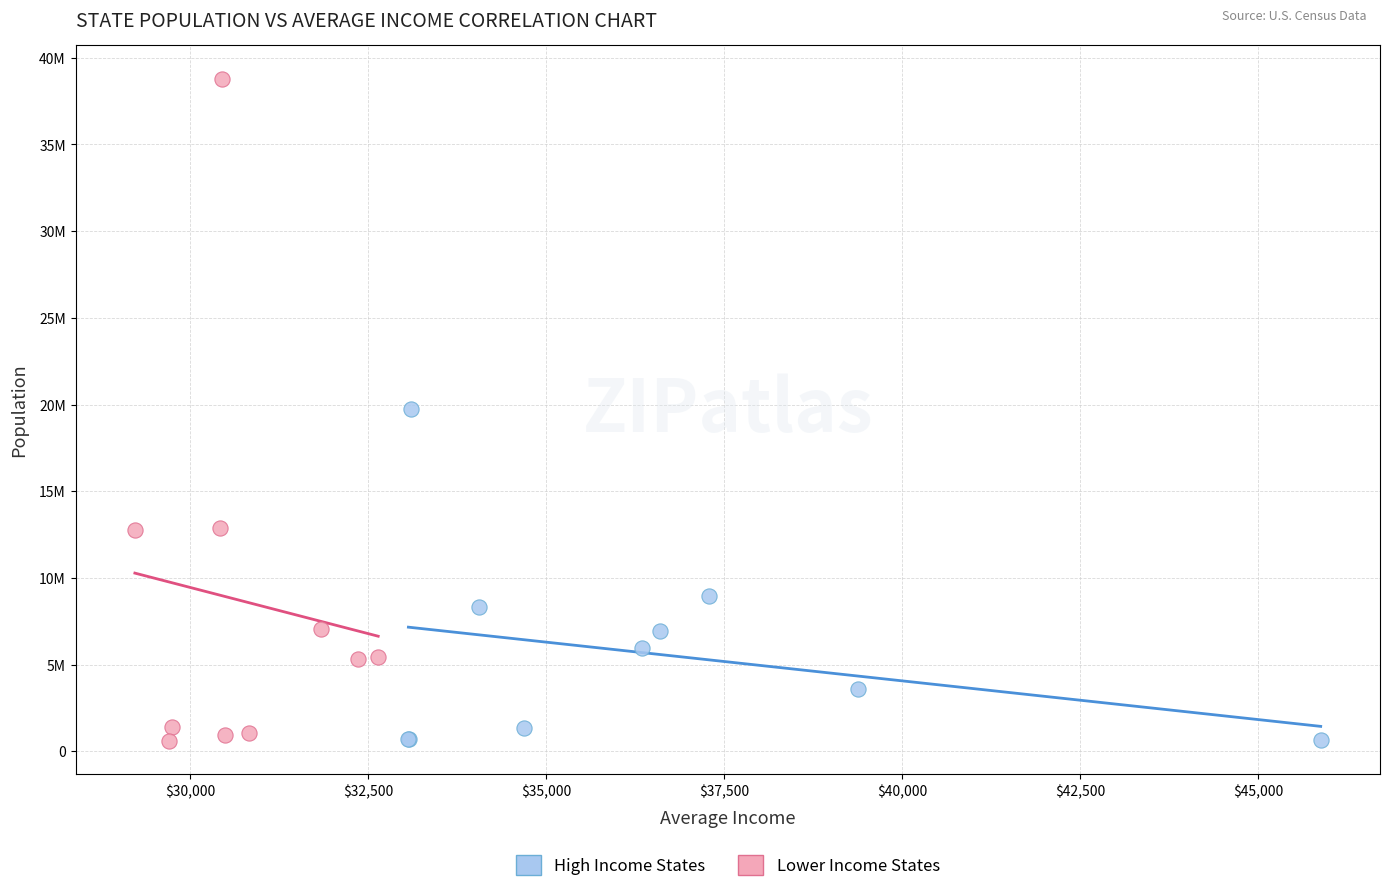

Which series contains the highest Y value?

Lower Income States